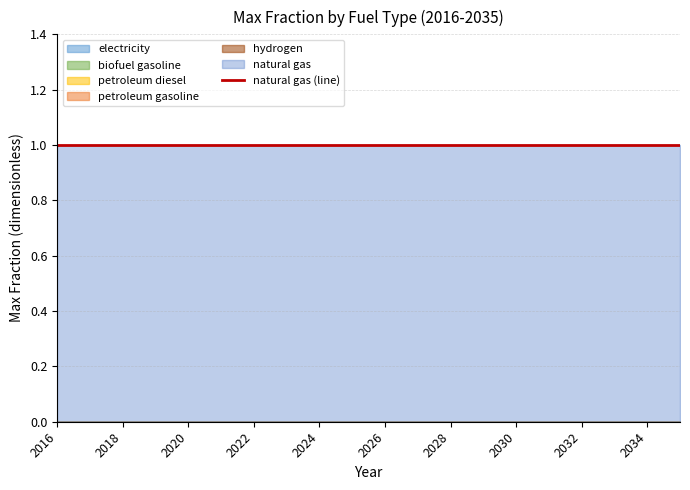

Reading left to right, extract all data points from this chart.

electricity: 2016=0	2017=0	2018=0	2019=0	2020=0	2021=0	2022=0	2023=0	2024=0	2025=0	2026=0	2027=0	2028=0	2029=0	2030=0	2031=0	2032=0	2033=0	2034=0	2035=0
natural gas: 2016=1	2017=1	2018=1	2019=1	2020=1	2021=1	2022=1	2023=1	2024=1	2025=1	2026=1	2027=1	2028=1	2029=1	2030=1	2031=1	2032=1	2033=1	2034=1	2035=1
petroleum gasoline: 2016=0	2017=0	2018=0	2019=0	2020=0	2021=0	2022=0	2023=0	2024=0	2025=0	2026=0	2027=0	2028=0	2029=0	2030=0	2031=0	2032=0	2033=0	2034=0	2035=0
petroleum diesel: 2016=0	2017=0	2018=0	2019=0	2020=0	2021=0	2022=0	2023=0	2024=0	2025=0	2026=0	2027=0	2028=0	2029=0	2030=0	2031=0	2032=0	2033=0	2034=0	2035=0
biofuel gasoline: 2016=0	2017=0	2018=0	2019=0	2020=0	2021=0	2022=0	2023=0	2024=0	2025=0	2026=0	2027=0	2028=0	2029=0	2030=0	2031=0	2032=0	2033=0	2034=0	2035=0
hydrogen: 2016=0	2017=0	2018=0	2019=0	2020=0	2021=0	2022=0	2023=0	2024=0	2025=0	2026=0	2027=0	2028=0	2029=0	2030=0	2031=0	2032=0	2033=0	2034=0	2035=0